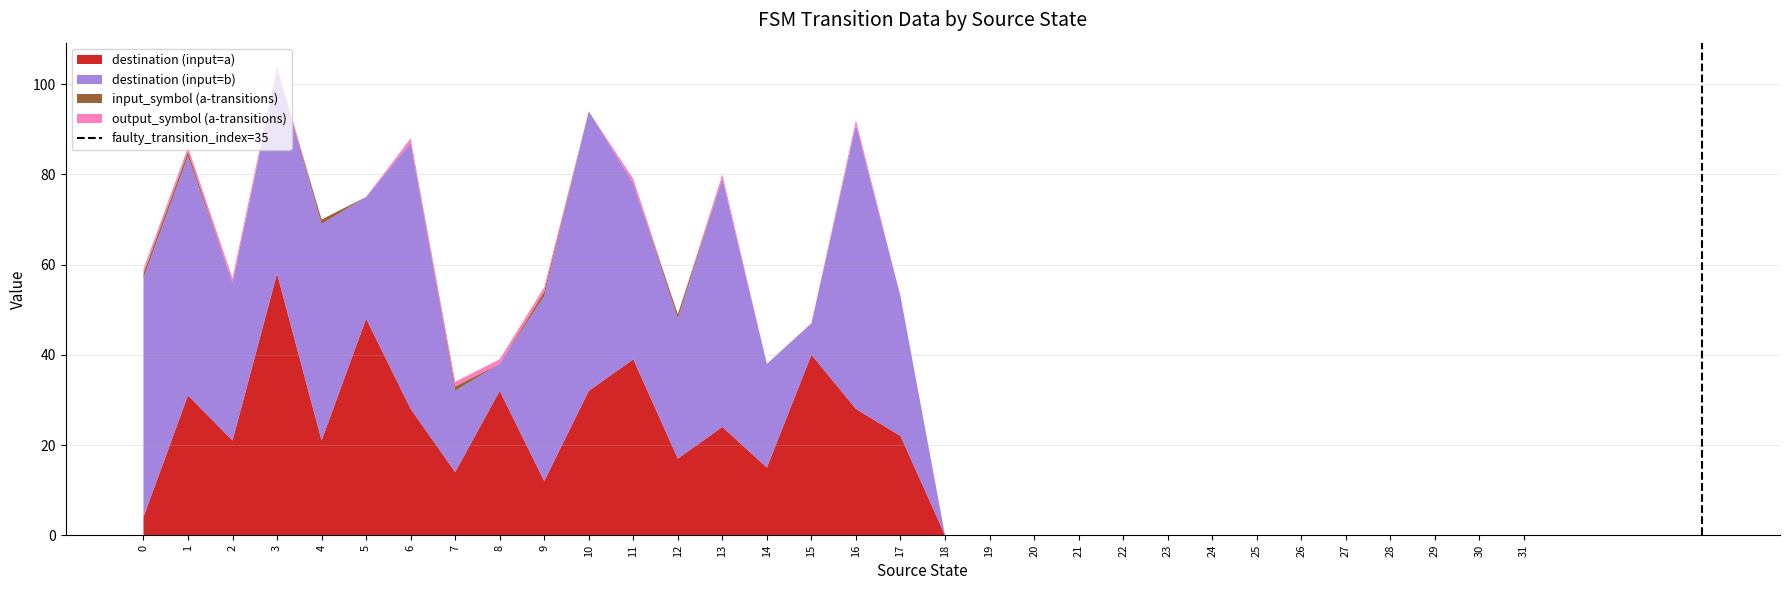

At which category is the sum across all series the highest?

3